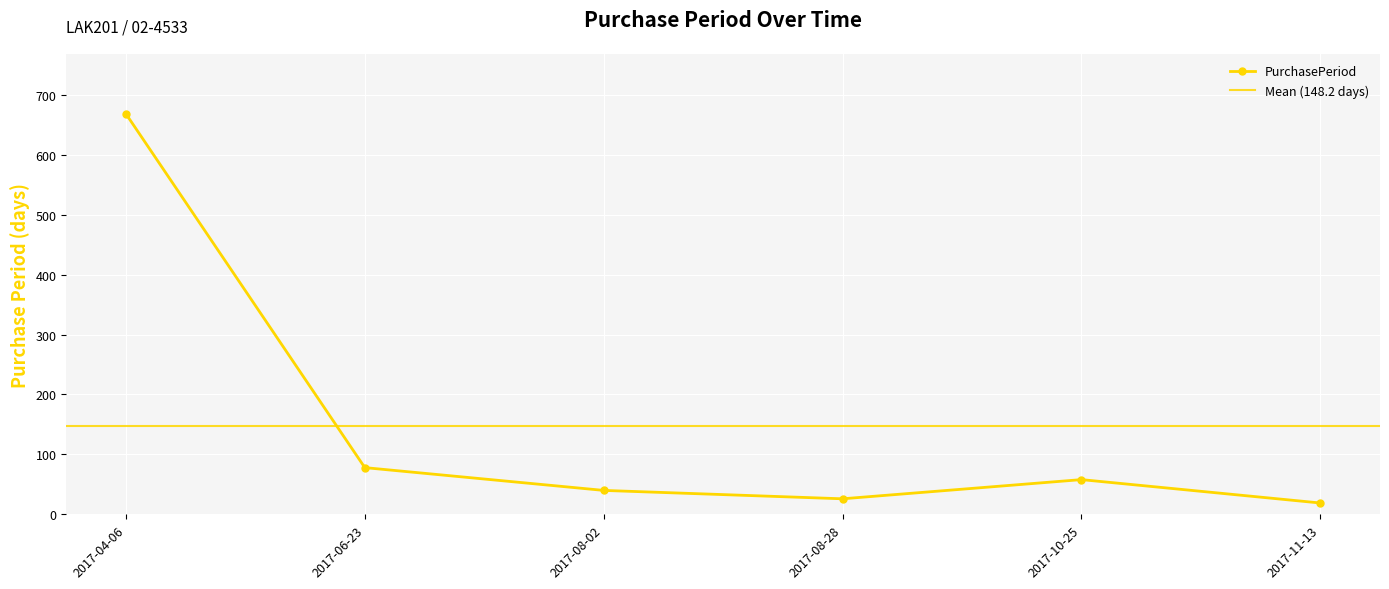

Is it true that the value at 2017-11-13 is 19?

True